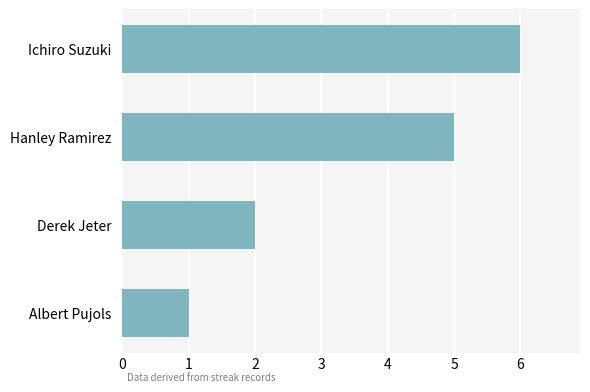

What is the maximum value shown in the chart?

6